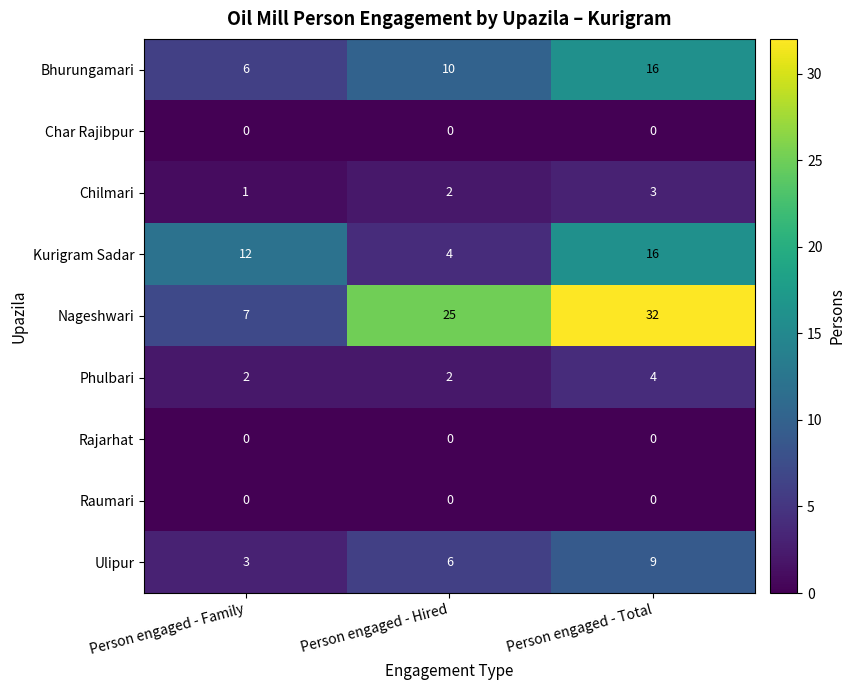

How many Bhurungamari values are between 6 and 16?

3